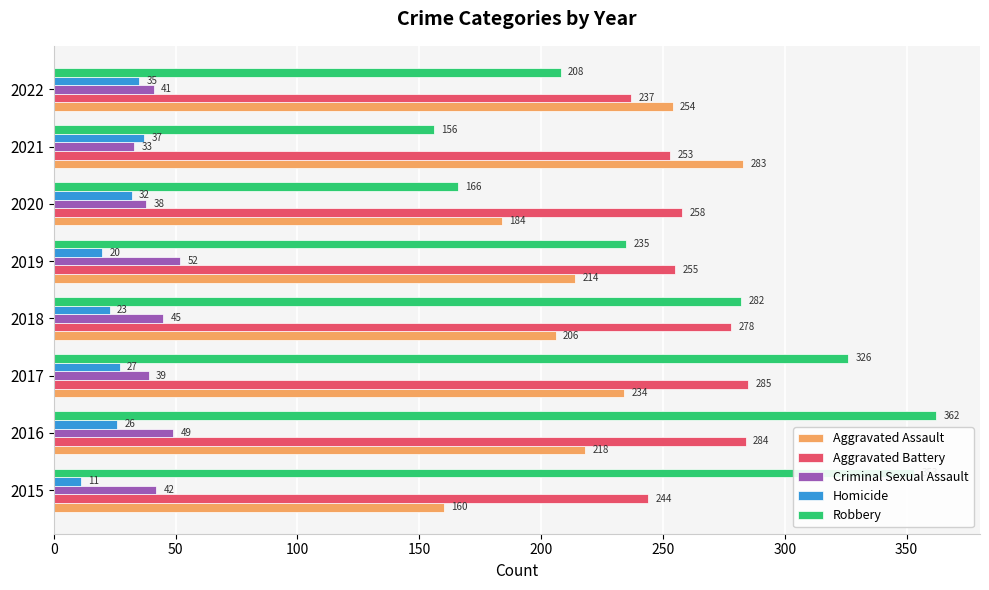

The Criminal Sexual Assault series shows 64 at 2018. True or false?

False